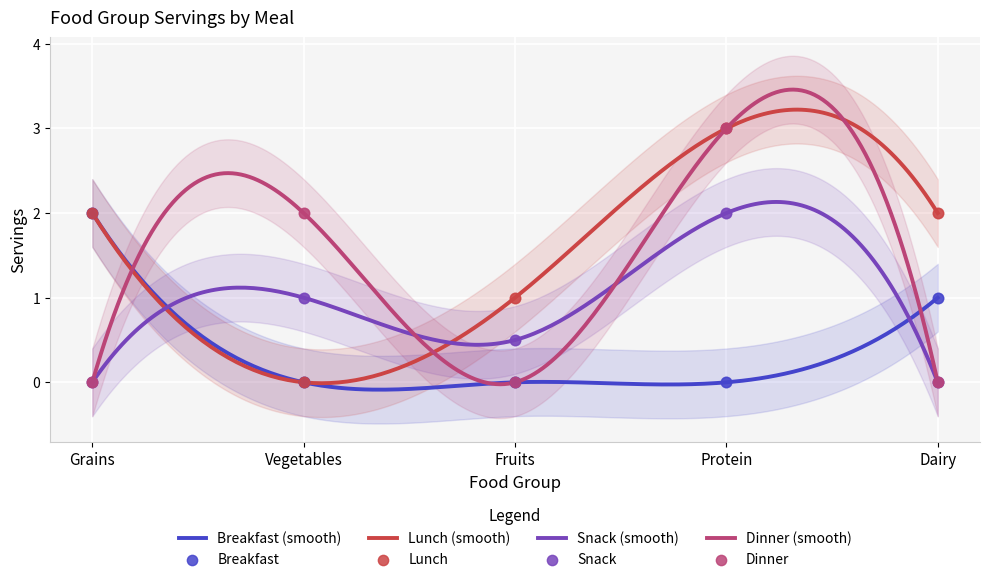

Which series has the largest Y range (max minus min)?

Lunch